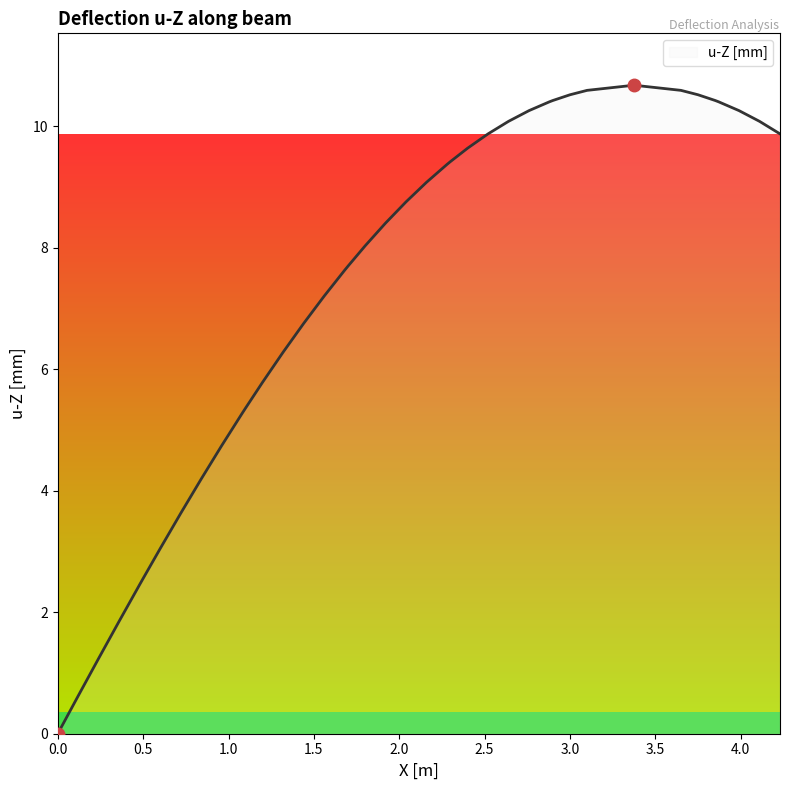

What is the label of the 38th point from the right?

1.0